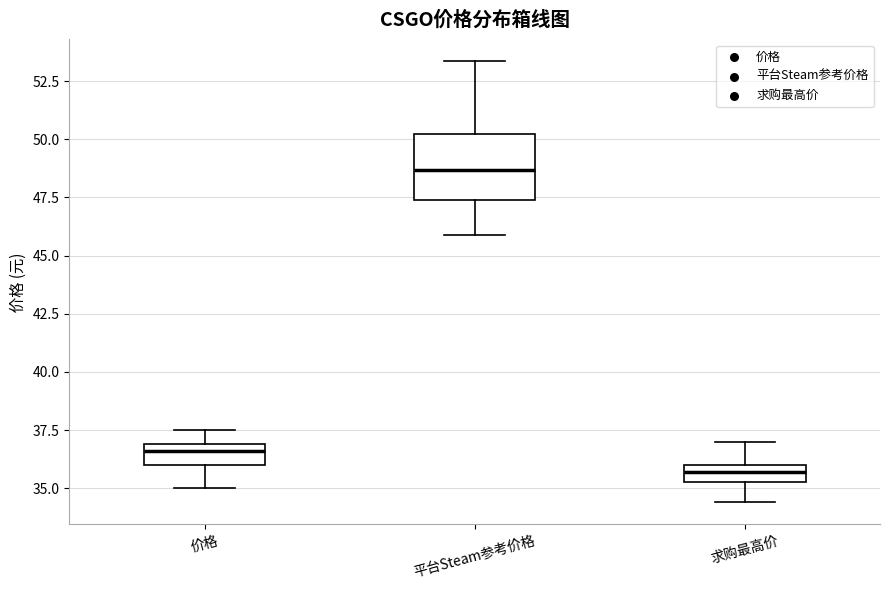

Which box is the tallest, from its lower edge to its upper edge?

平台Steam参考价格